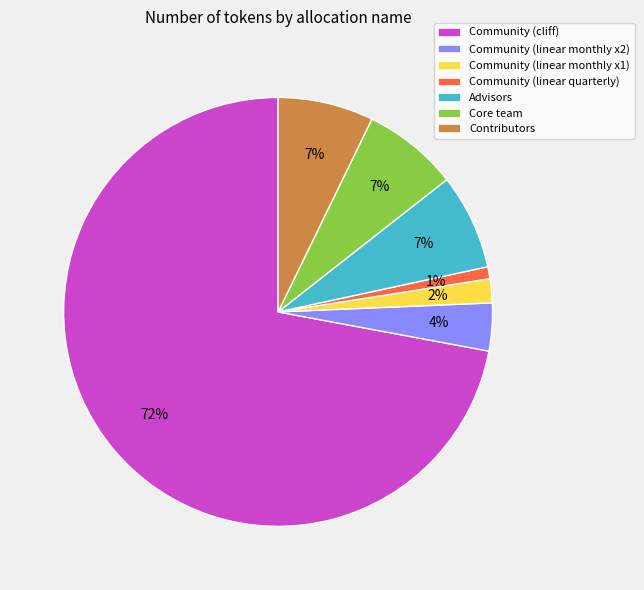

To the nearest percent, what is the average slice percentage?

14%